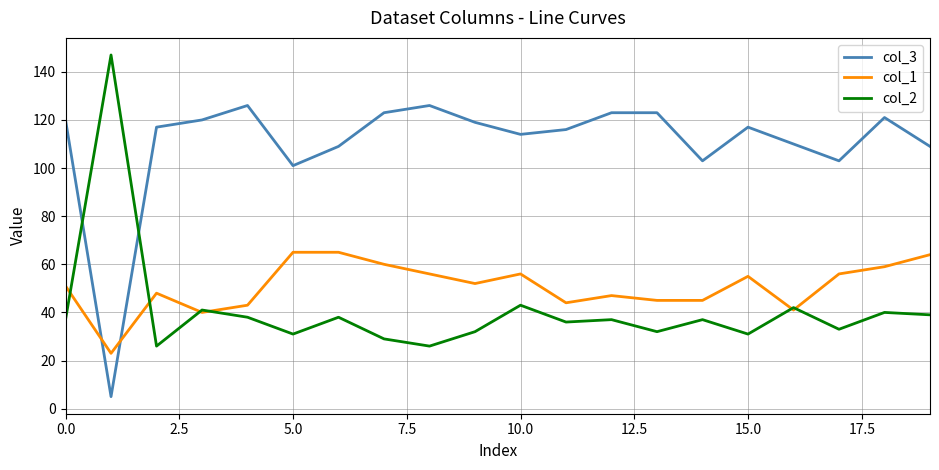

Reading right to left, extract all data points from this chart.

col_3: 109	121	103	110	117	103	123	123	116	114	119	126	123	109	101	126	120	117	5	120
col_1: 64	59	56	41	55	45	45	47	44	56	52	56	60	65	65	43	40	48	23	51
col_2: 39	40	33	42	31	37	32	37	36	43	32	26	29	38	31	38	41	26	147	37